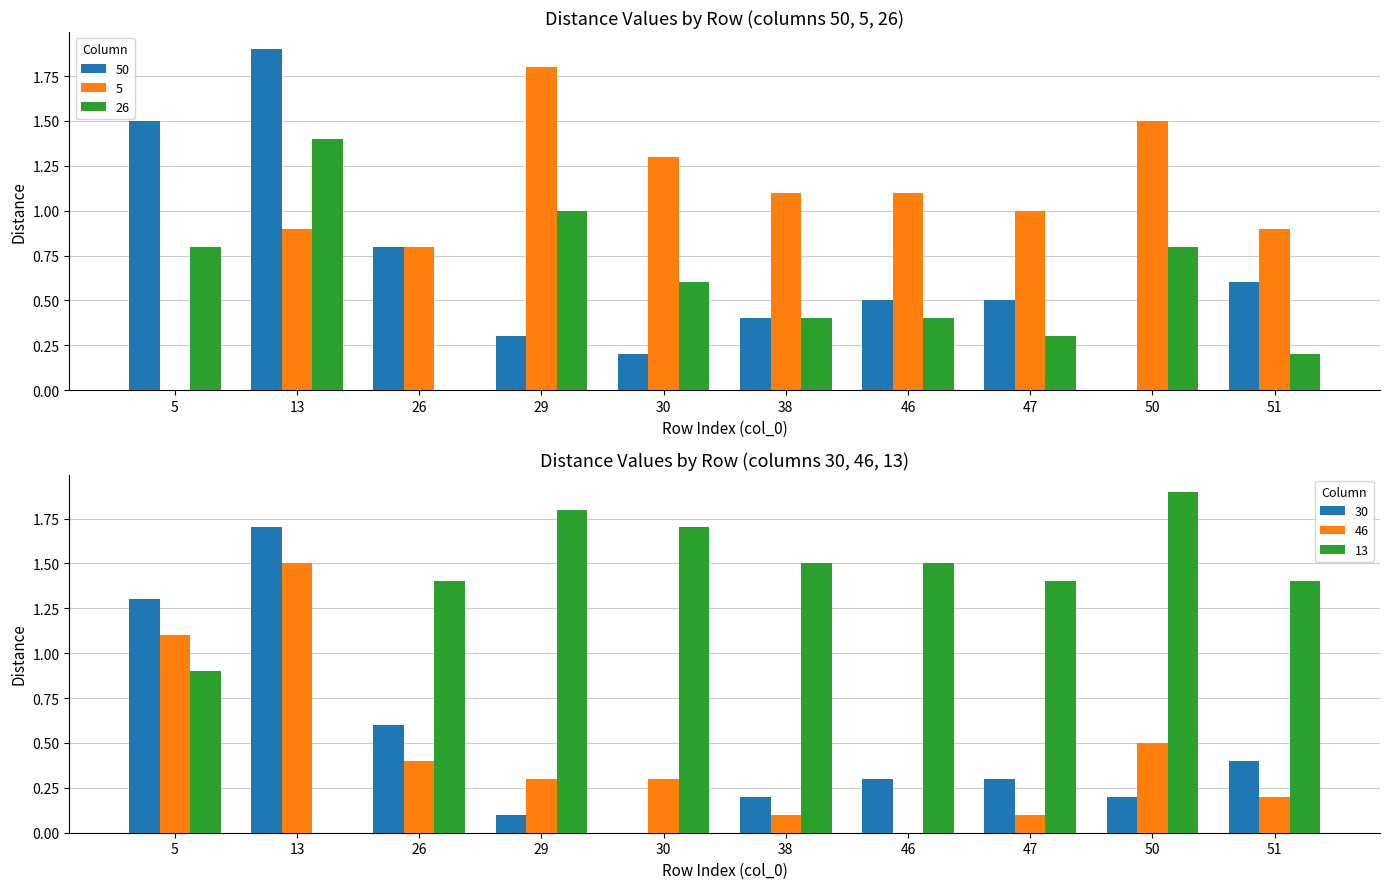

Between 46 and 26, which is larger?

26